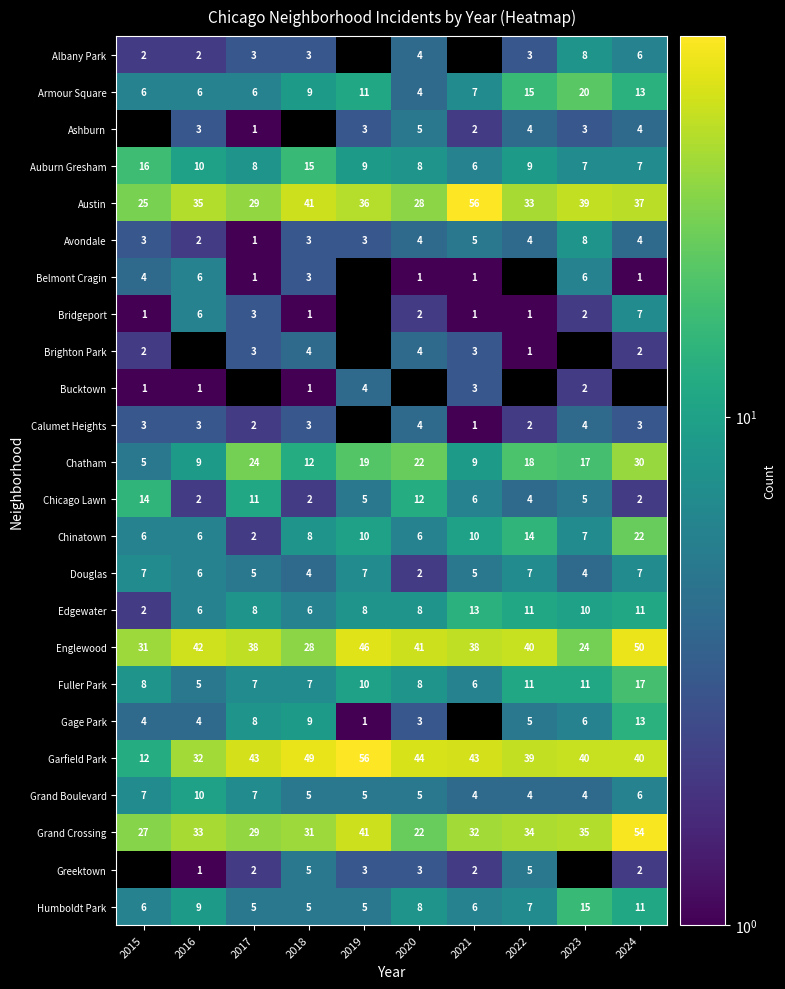

Which category has the lowest value in the Chatham series?

2015